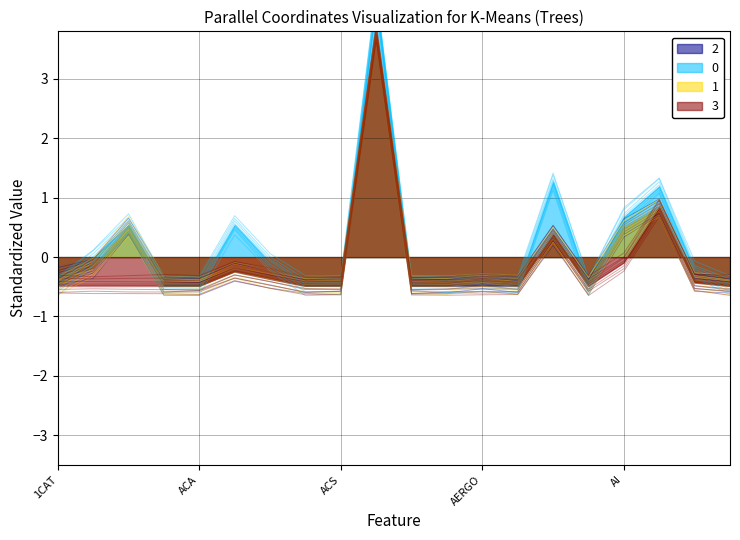

How many categories are shown in the chart?

20